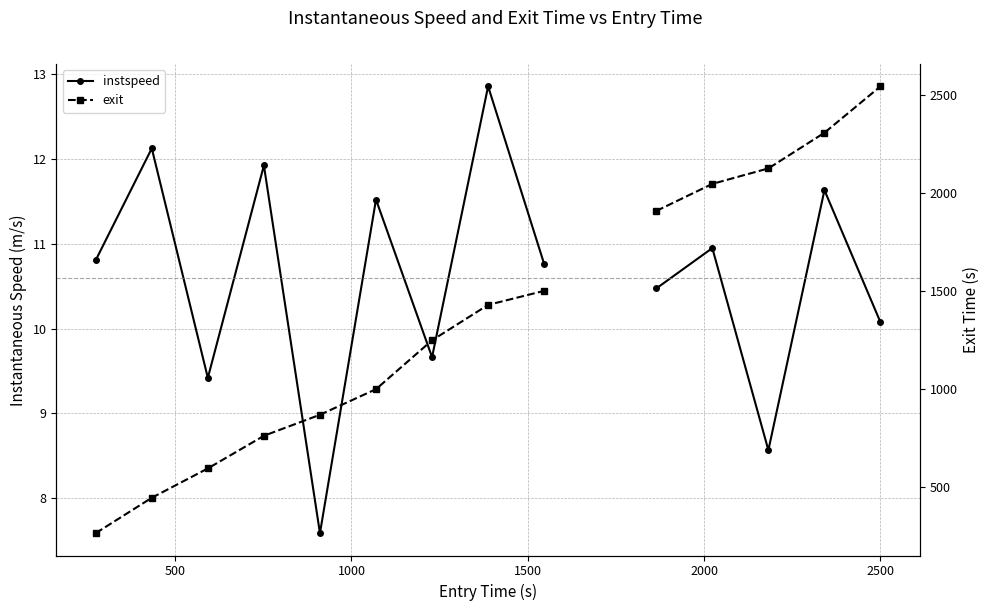

How many lines are shown in the chart?

2